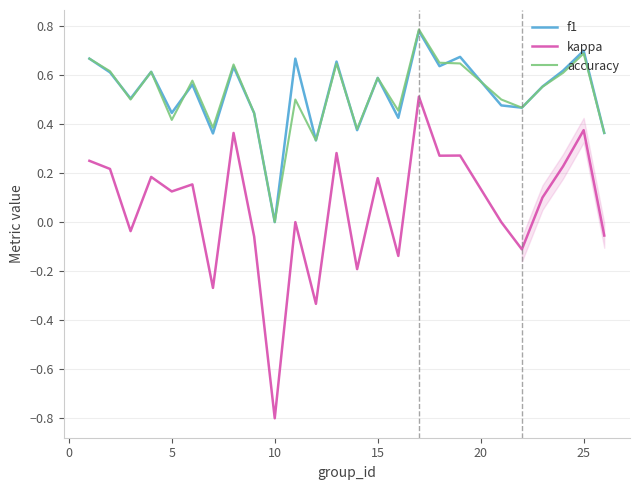

In accuracy, how many points are higher than both neighbors (excluding endpoints)?

8